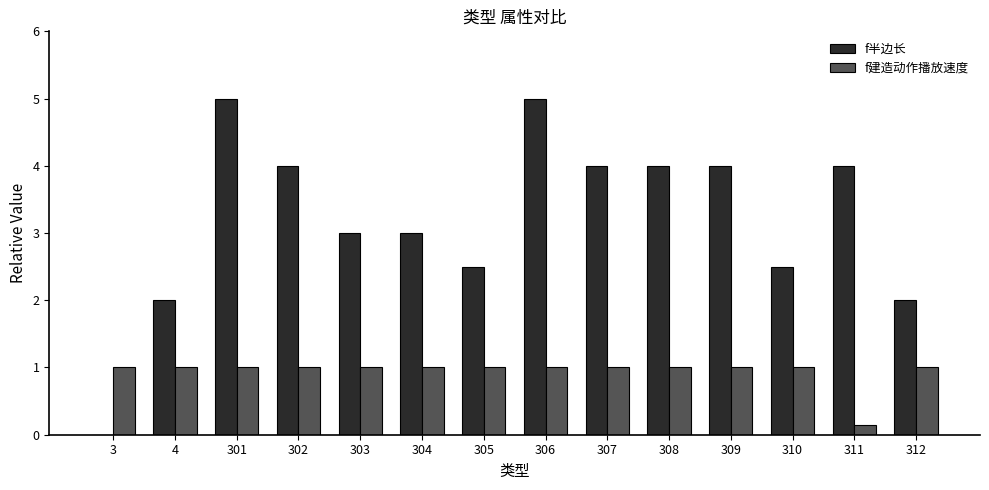

What is the sum of all f建造动作播放速度 values?

13.2